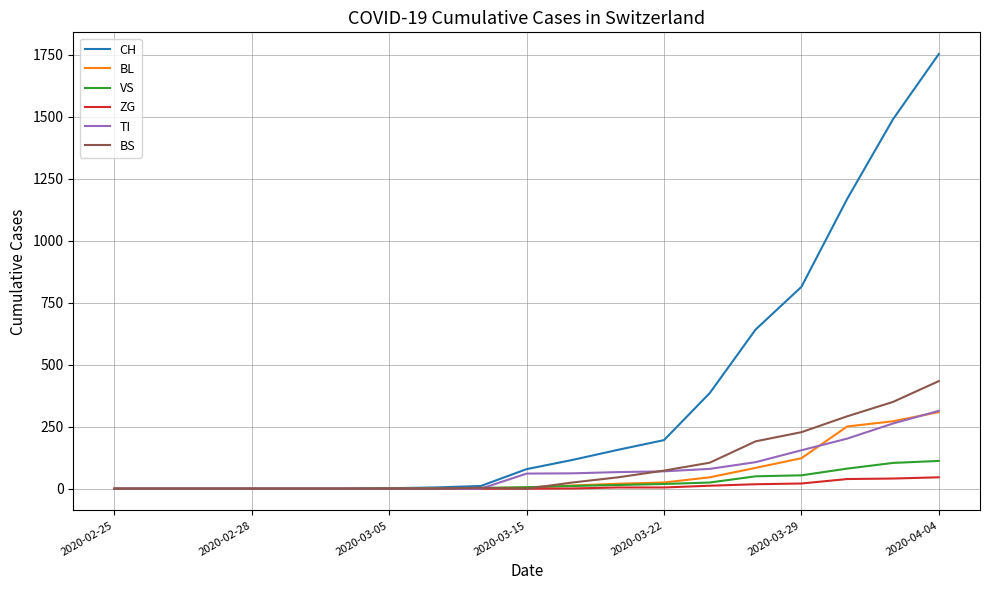

Count the number of data series in this chart.

6